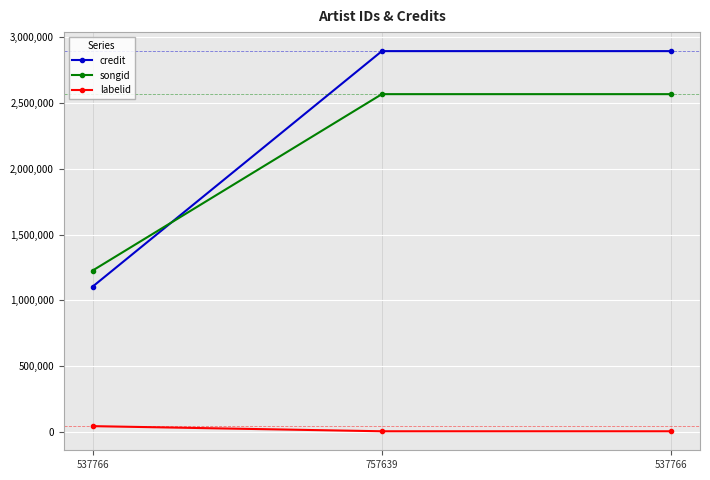

Count the number of data series in this chart.

3